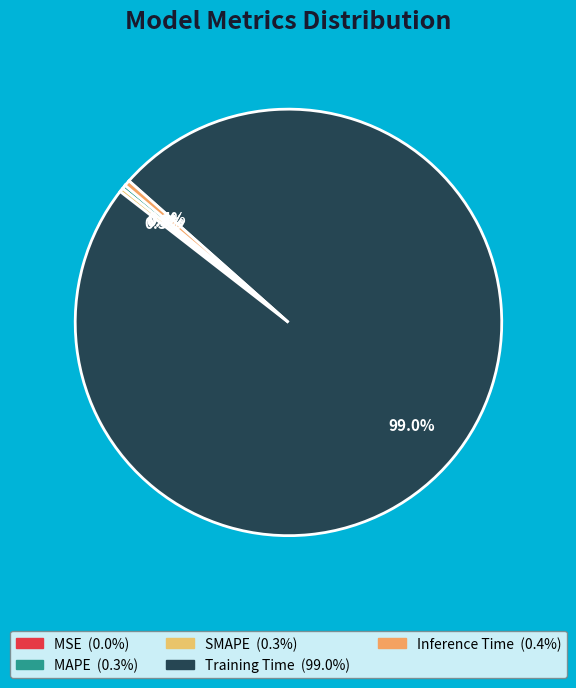

Which slice represents more than half of the pie?

Training Time